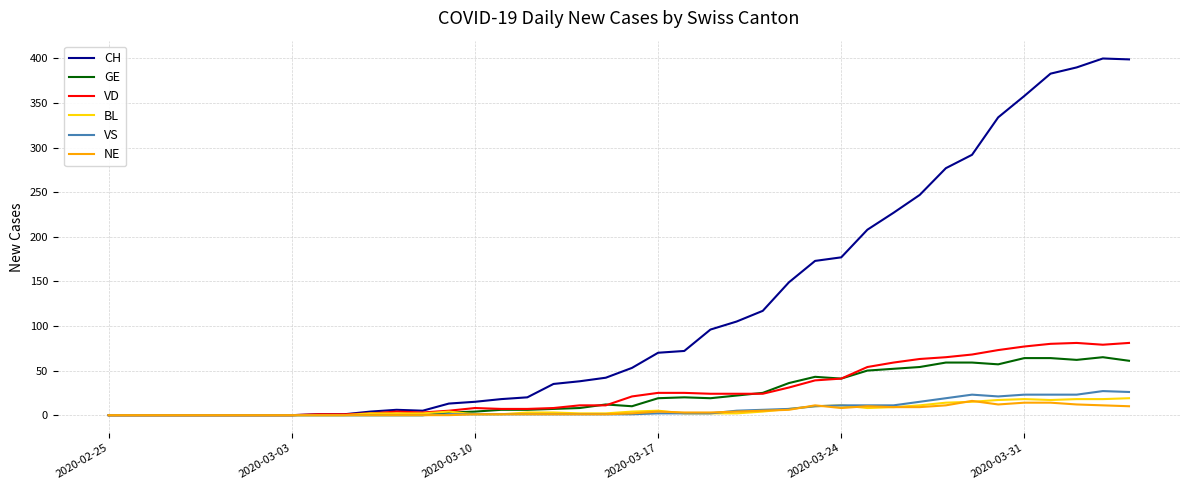

Which series has the largest total across all categories?

CH